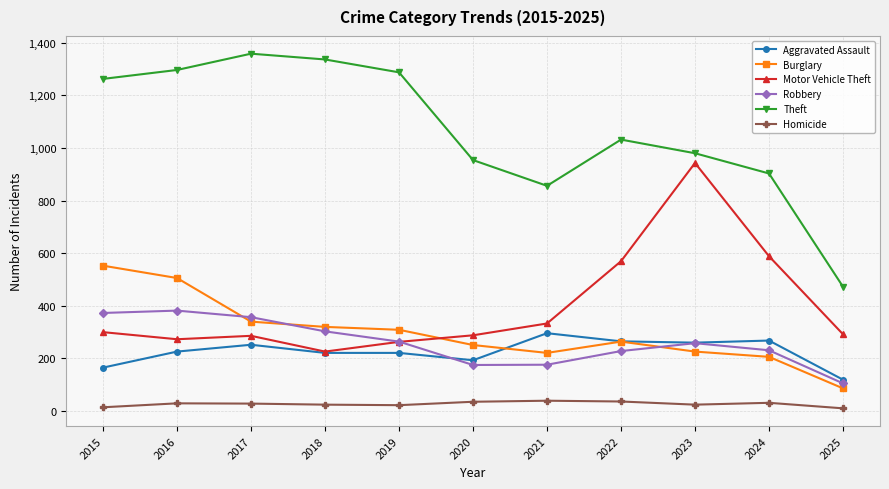

After their last crossing, which series has the higher values: Burglary or Motor Vehicle Theft?

Motor Vehicle Theft